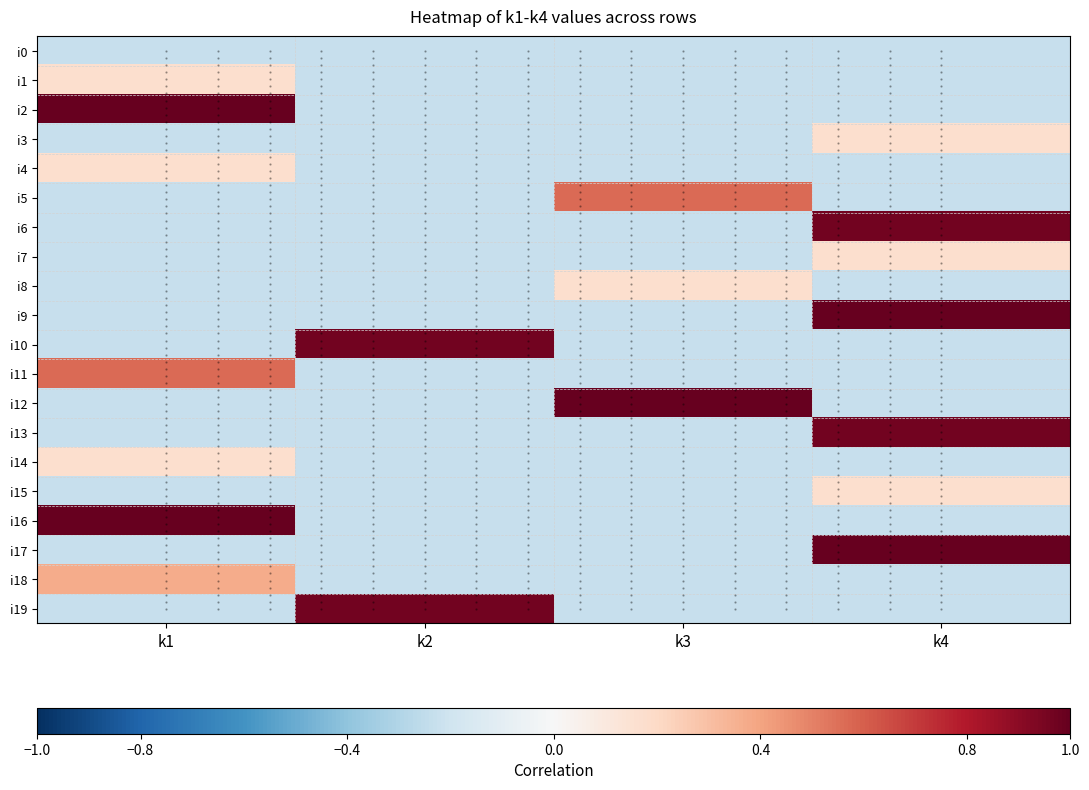

How many i14 values are between 0 and 1?

1